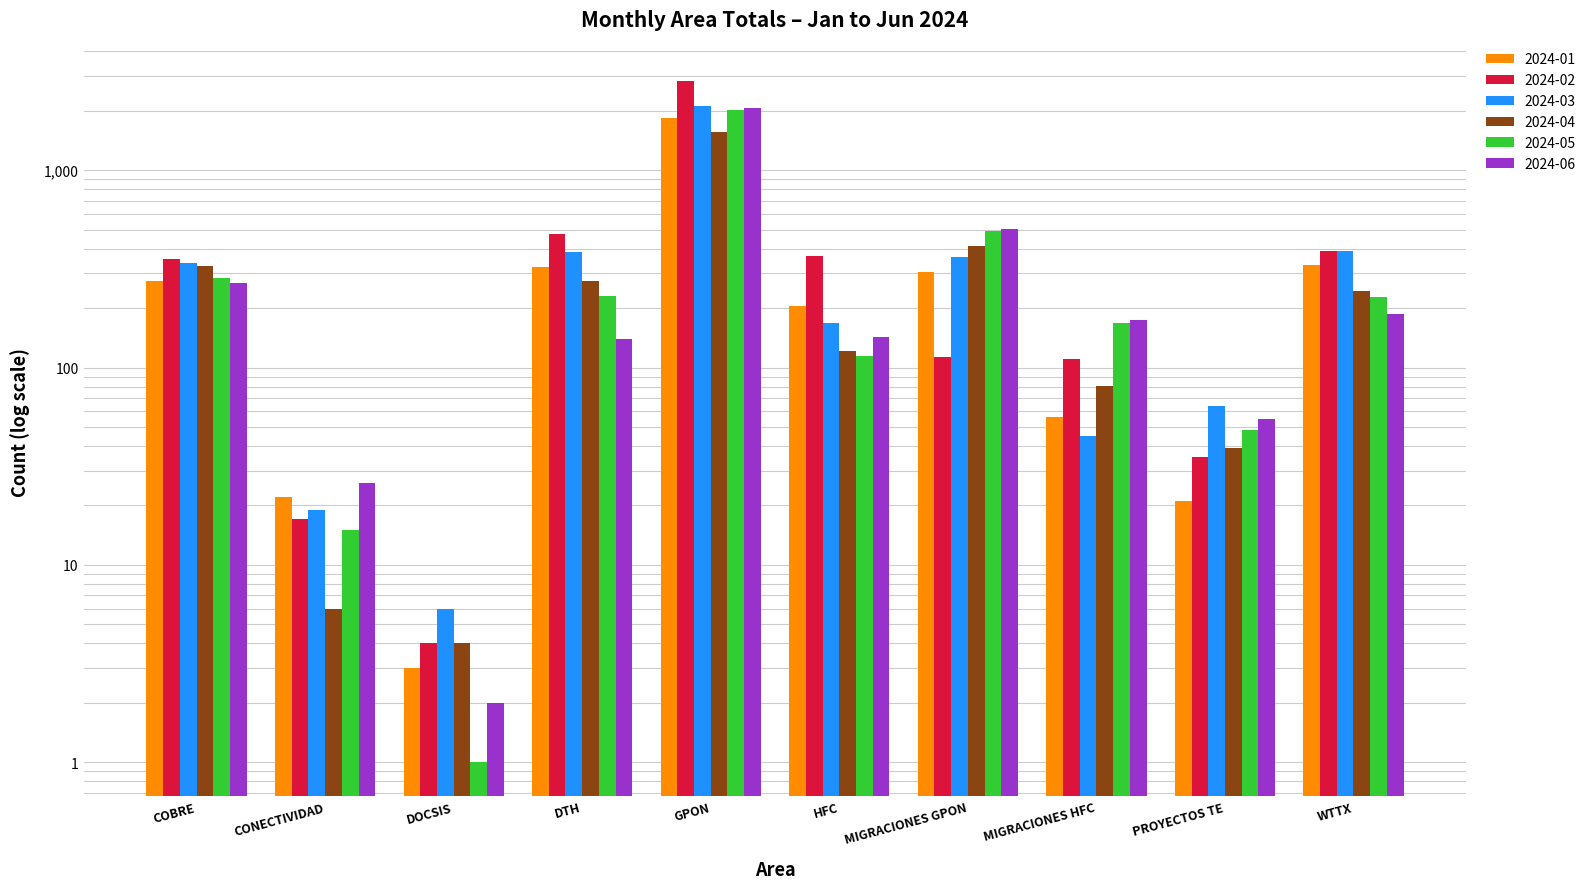

Which series has the largest total across all categories?

2024-02